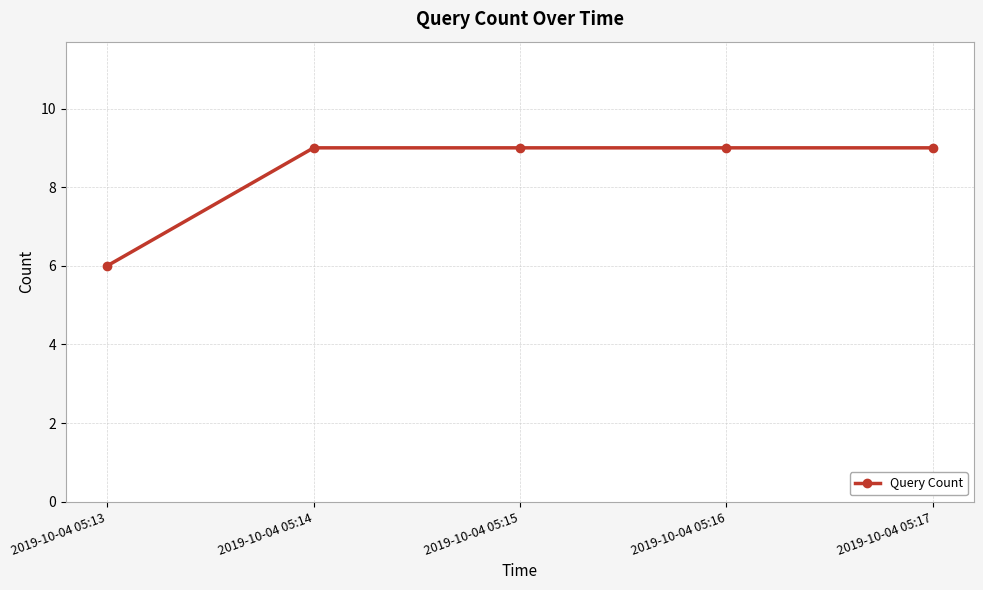

How many lines are shown in the chart?

1